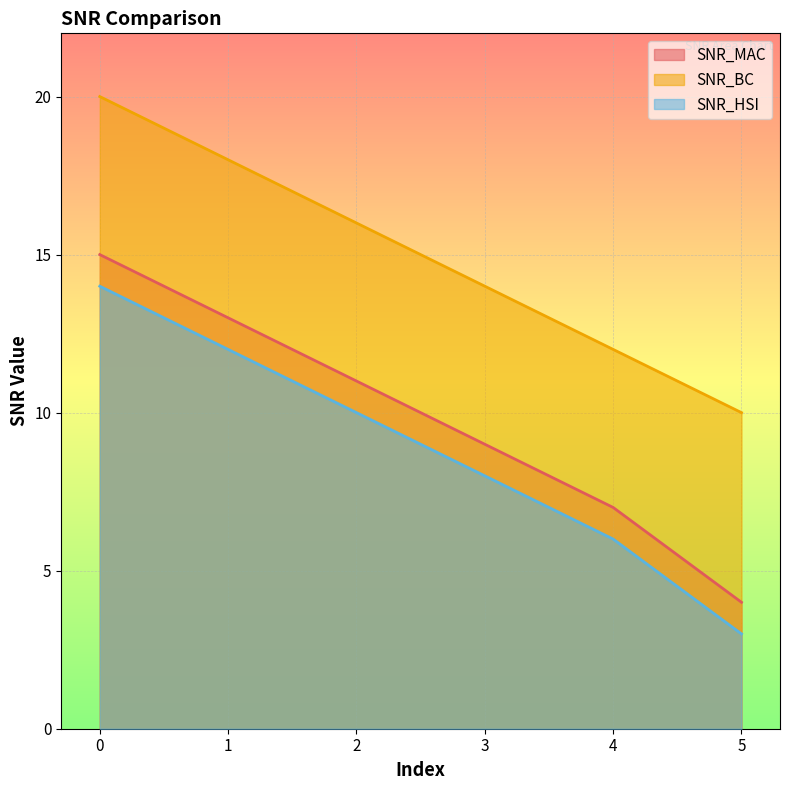

What are all the series names shown in the legend?

SNR_MAC, SNR_BC, SNR_HSI